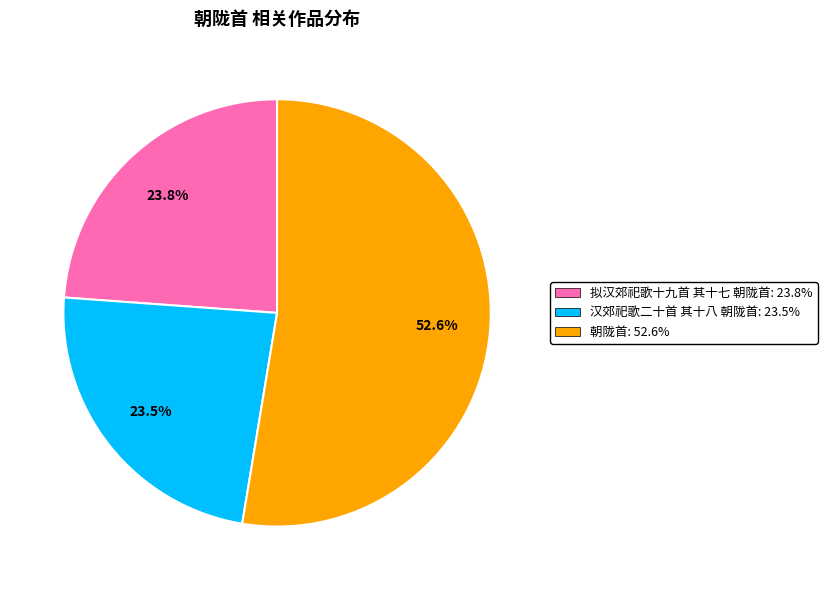

How much of the chart is everything except 汉郊祀歌二十首 其十八 朝陇首?

76.5%